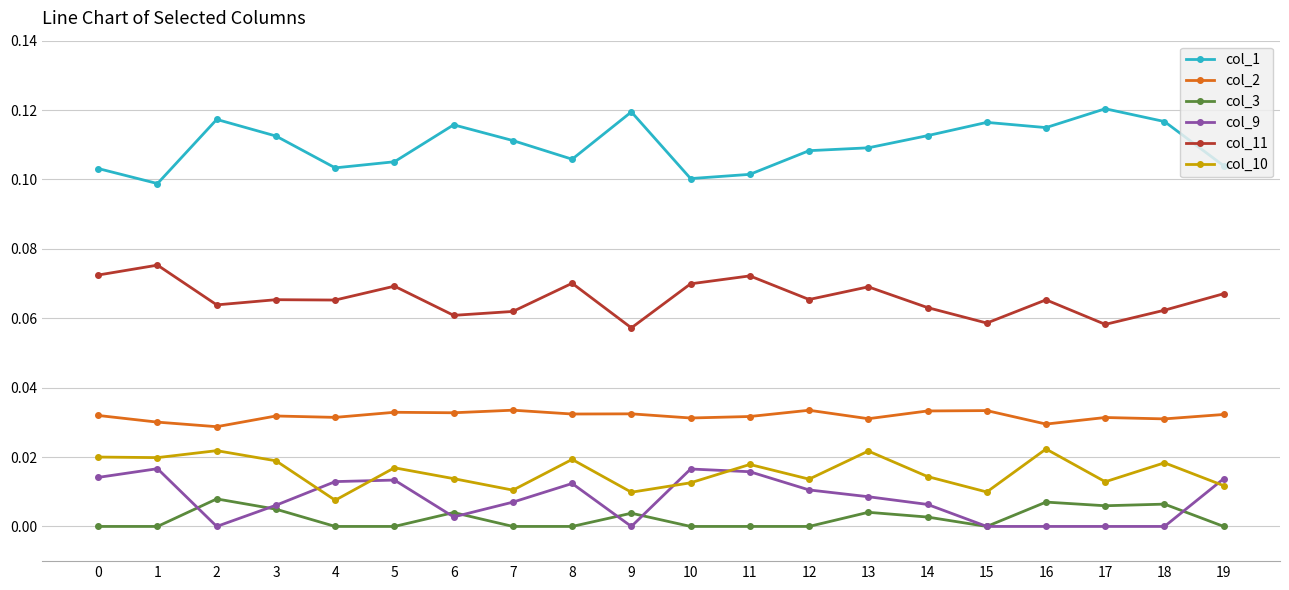

Where do col_9 and col_10 first cross each other?

3 and 4